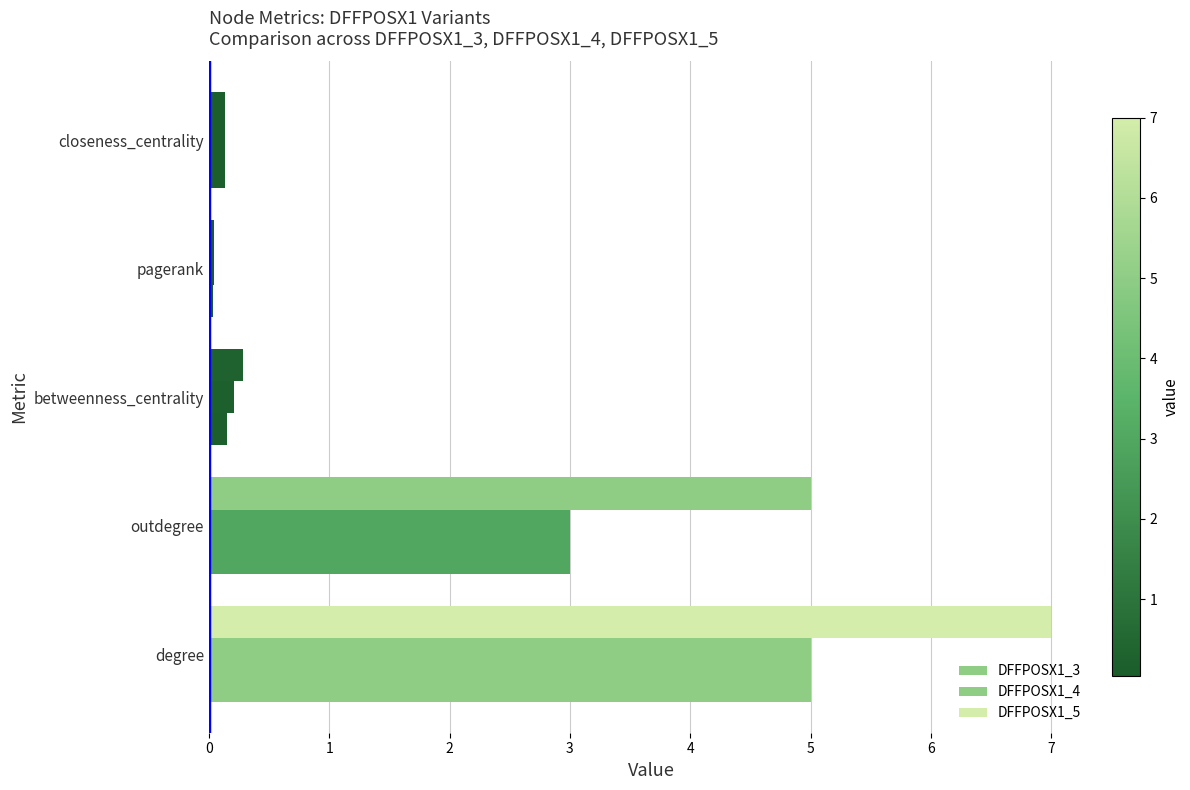

Reading left to right, list all the values displayed in this chart.

DFFPOSX1_3: 5.0	3.0	0.2	0.0	0.1
DFFPOSX1_4: 5.0	3.0	0.2	0.0	0.1
DFFPOSX1_5: 7.0	5.0	0.3	0.0	0.1